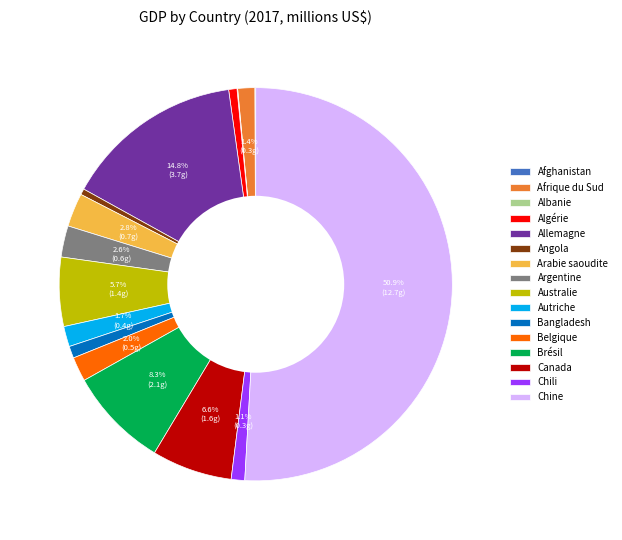

To the nearest percent, what is the combined percentage of Chili and Arabie saoudite?

4%